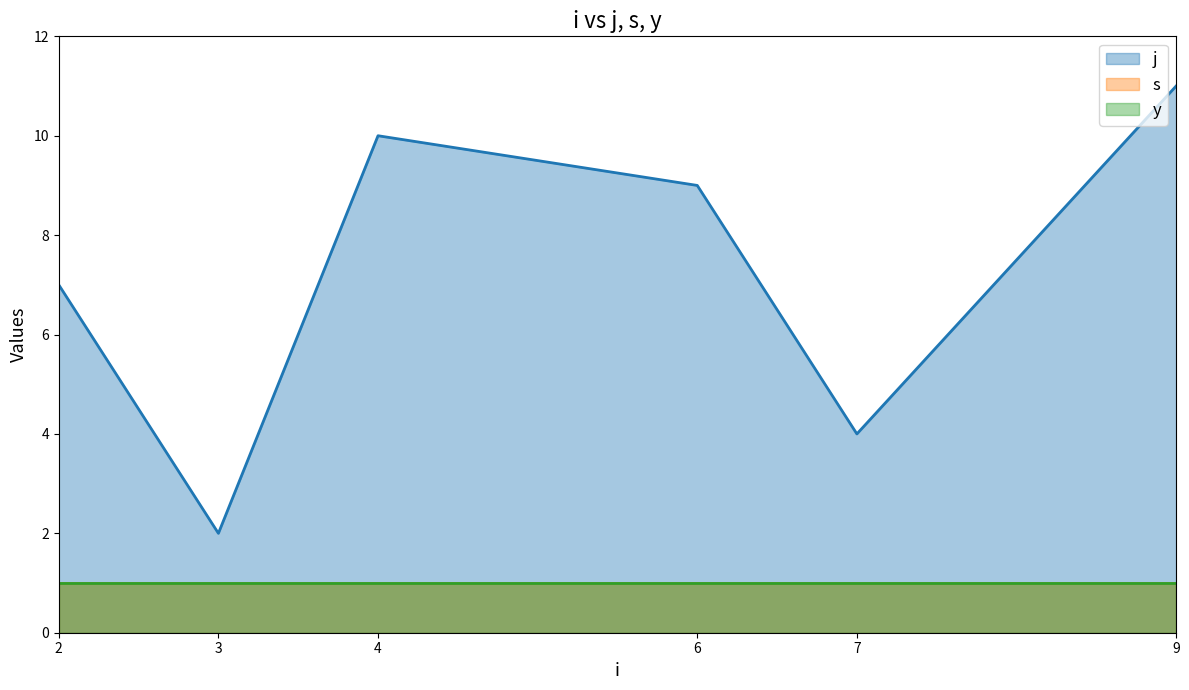

True or false: s and y cross at least once.

False